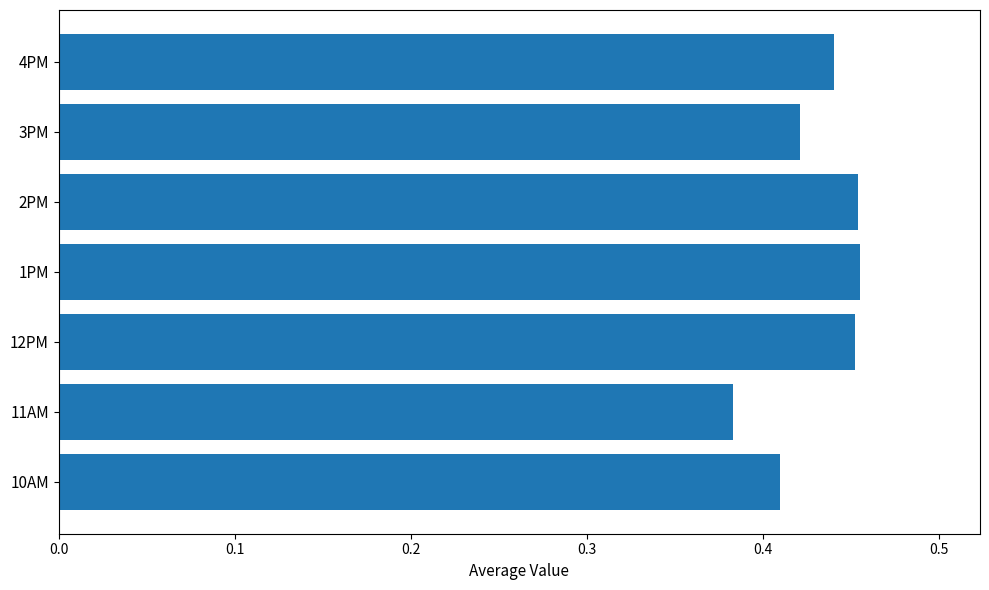

Between 10AM and 12PM, which is larger?

12PM